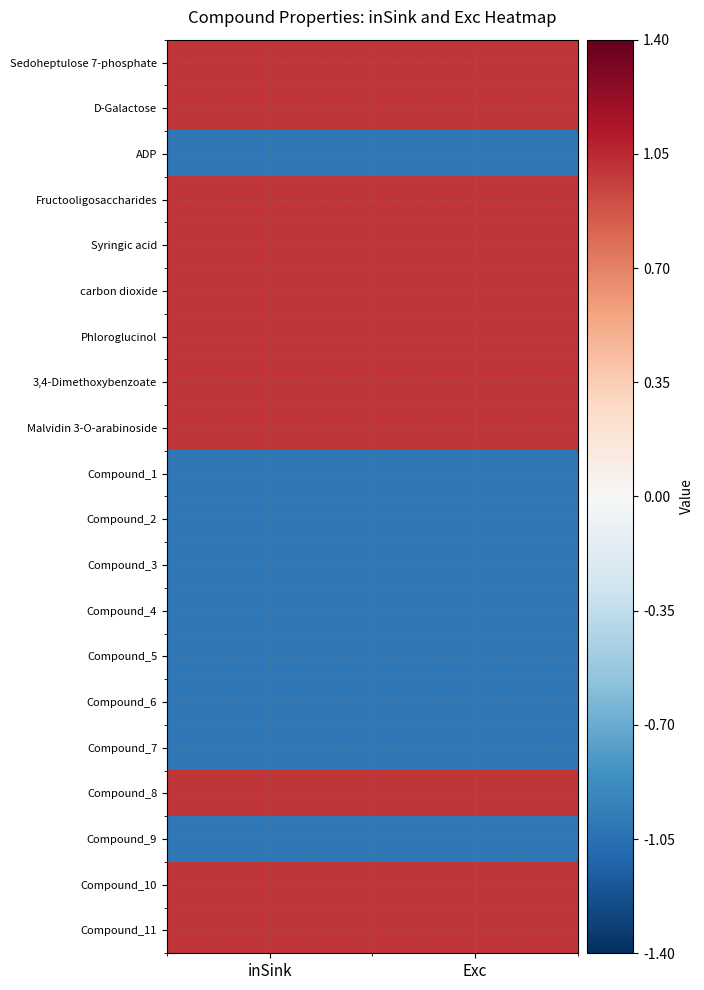

Reading right to left, what are all the values shown in this chart?

Sedoheptulose 7-phosphate: Exc=1	inSink=1
D-Galactose: Exc=1	inSink=1
ADP: Exc=-1	inSink=-1
Fructooligosaccharides: Exc=1	inSink=1
Syringic acid: Exc=1	inSink=1
carbon dioxide: Exc=1	inSink=1
Phloroglucinol: Exc=1	inSink=1
3,4-Dimethoxybenzoate: Exc=1	inSink=1
Malvidin 3-O-arabinoside: Exc=1	inSink=1
Compound_1: Exc=-1	inSink=-1
Compound_2: Exc=-1	inSink=-1
Compound_3: Exc=-1	inSink=-1
Compound_4: Exc=-1	inSink=-1
Compound_5: Exc=-1	inSink=-1
Compound_6: Exc=-1	inSink=-1
Compound_7: Exc=-1	inSink=-1
Compound_8: Exc=1	inSink=1
Compound_9: Exc=-1	inSink=-1
Compound_10: Exc=1	inSink=1
Compound_11: Exc=1	inSink=1